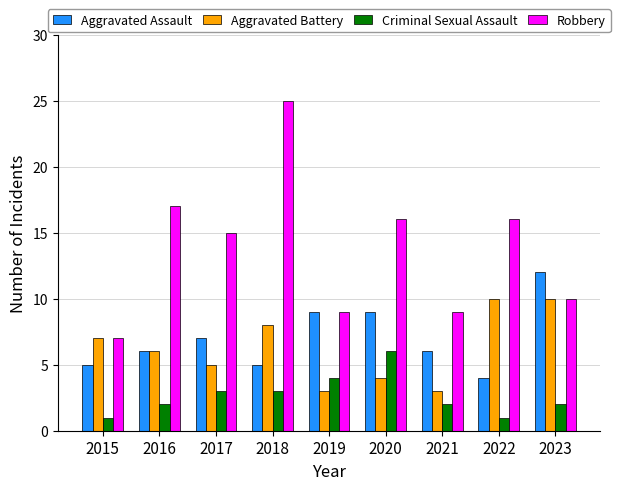

Rank the series at 2020 from lowest to highest value.

Aggravated Battery, Criminal Sexual Assault, Aggravated Assault, Robbery